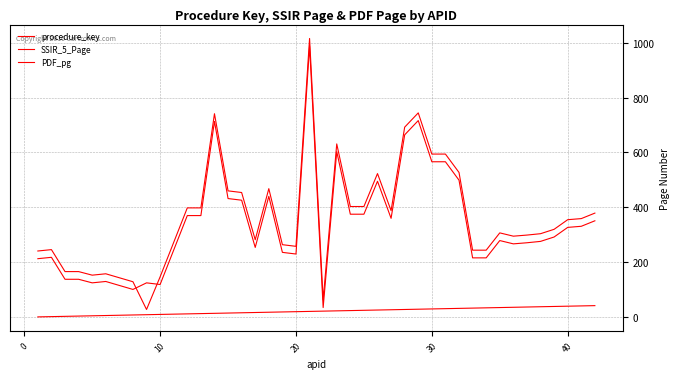

What is the minimum value shown in the chart?

1